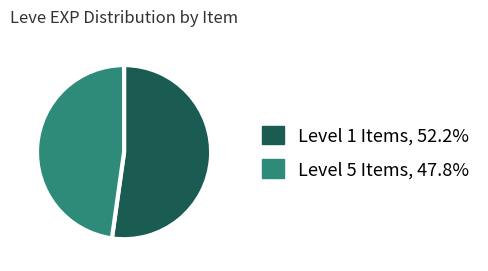

Does any single category account for the majority?

Yes